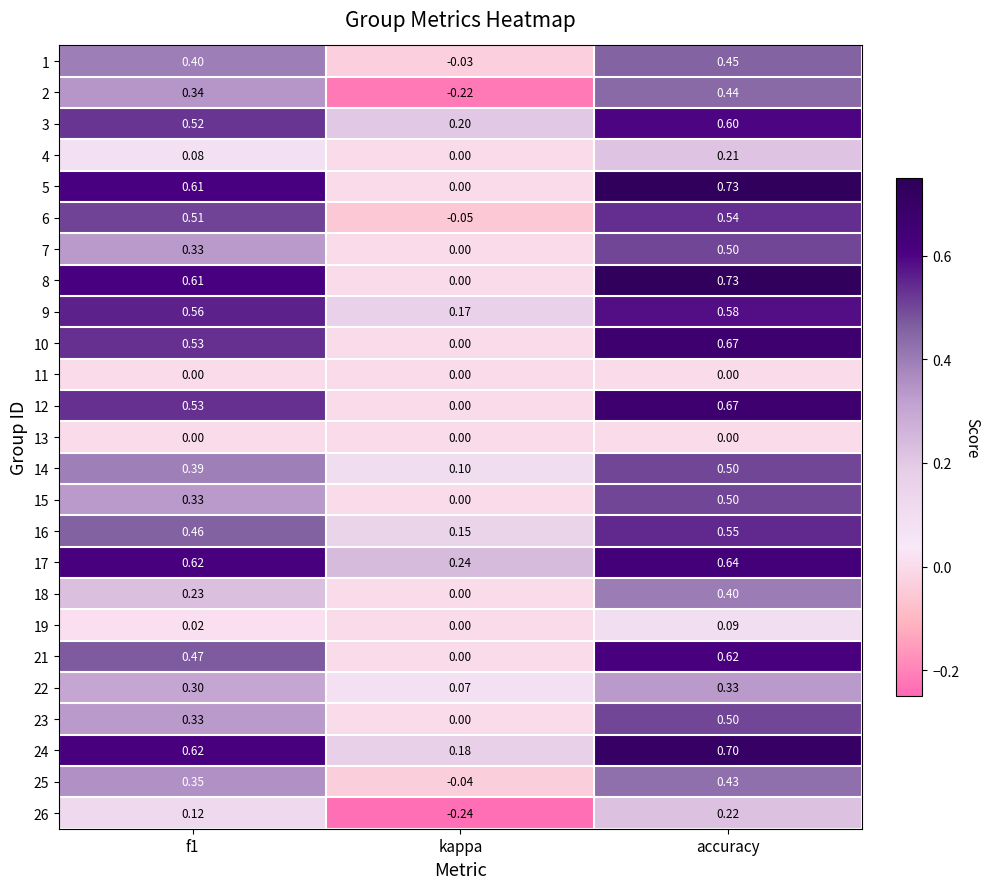

Where is 16 nearest to the value 0?

kappa